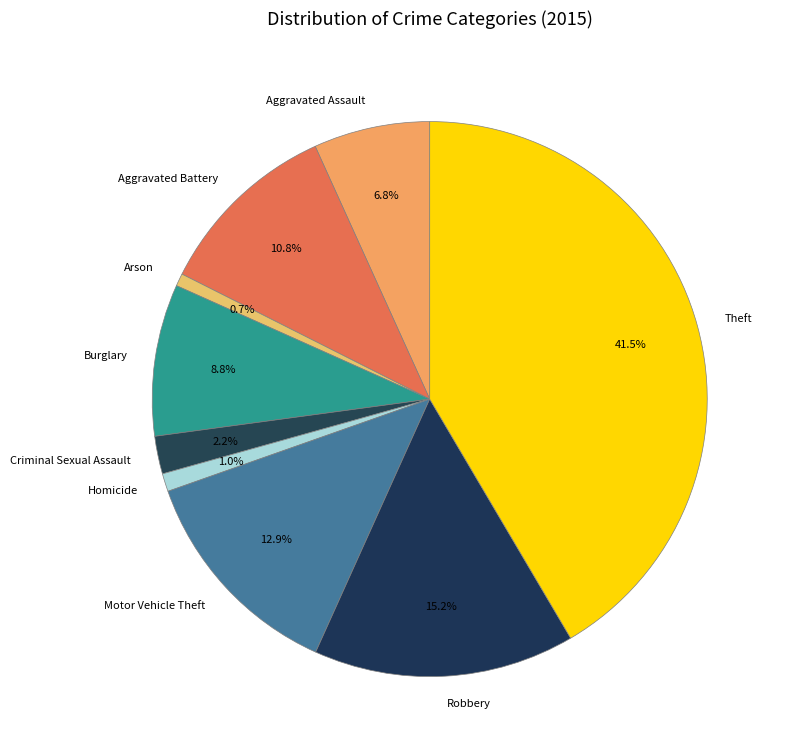

To the nearest percent, what is the combined percentage of Arson and Aggravated Assault?

8%